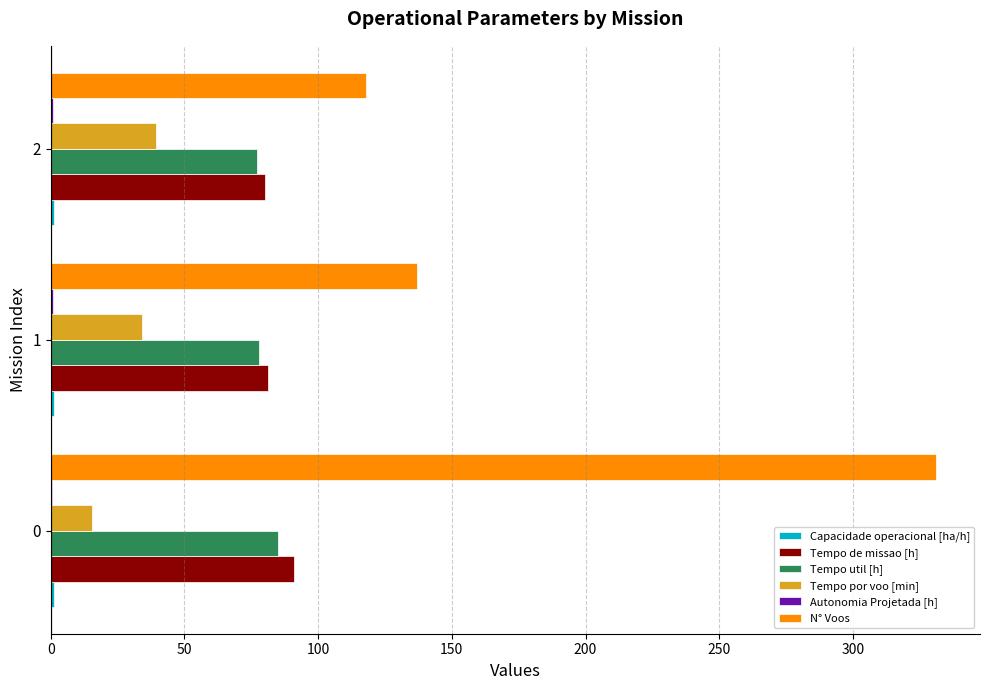

Count the number of categories in the chart.

3